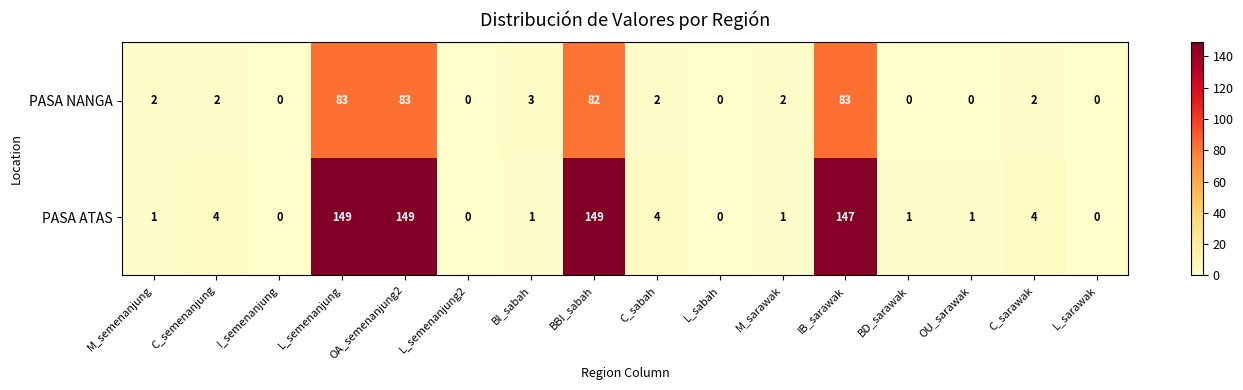

Is it true that PASA ATAS equals 74 at L_semenanjung?

False